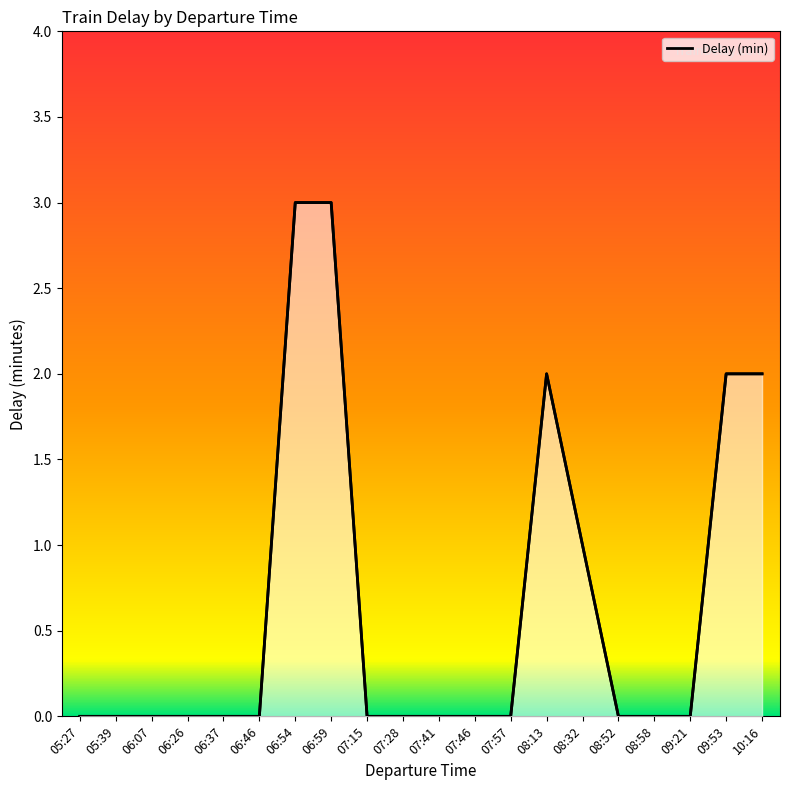

Does the chart have visible grid lines?

No